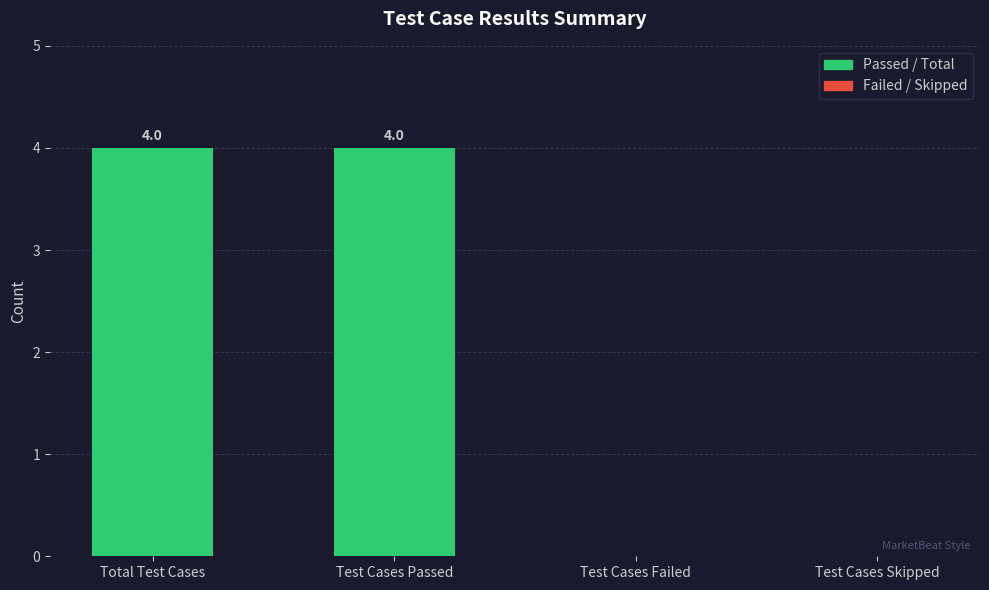

Which has a higher value, Total Test Cases or Test Cases Skipped?

Total Test Cases